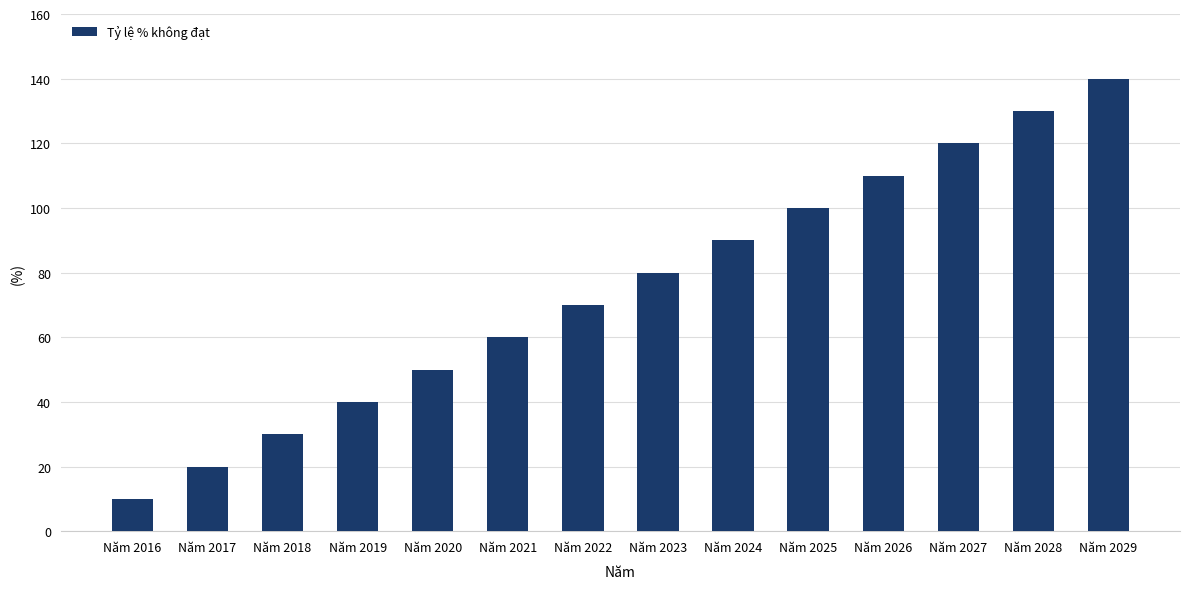

What is the sum of all values?

1050